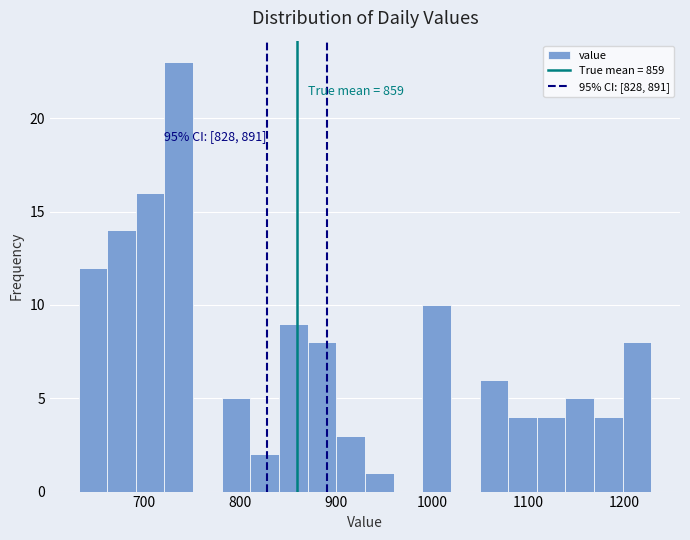

Around what value on the x-axis is the tallest bar? Give the approximate position of its centre, as read against the axis.

740